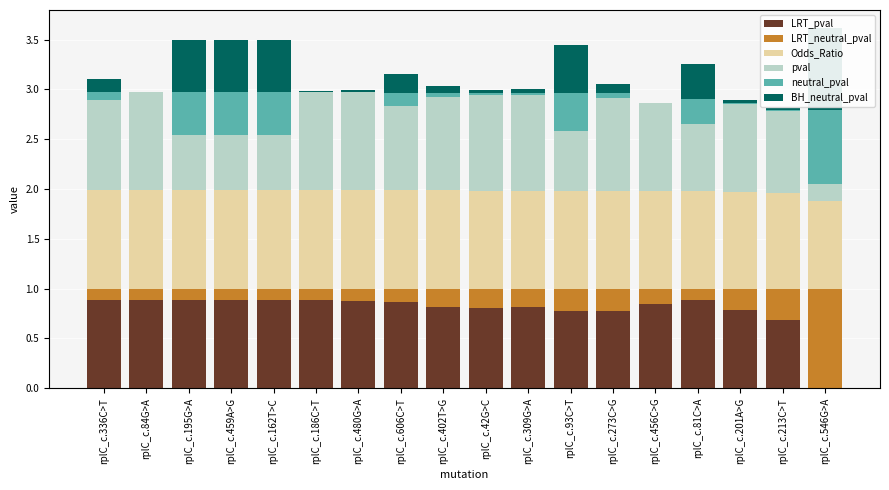

What is the difference between the neutral_pval values at rplC_c.201A>G and rplC_c.195G>A?

0.4